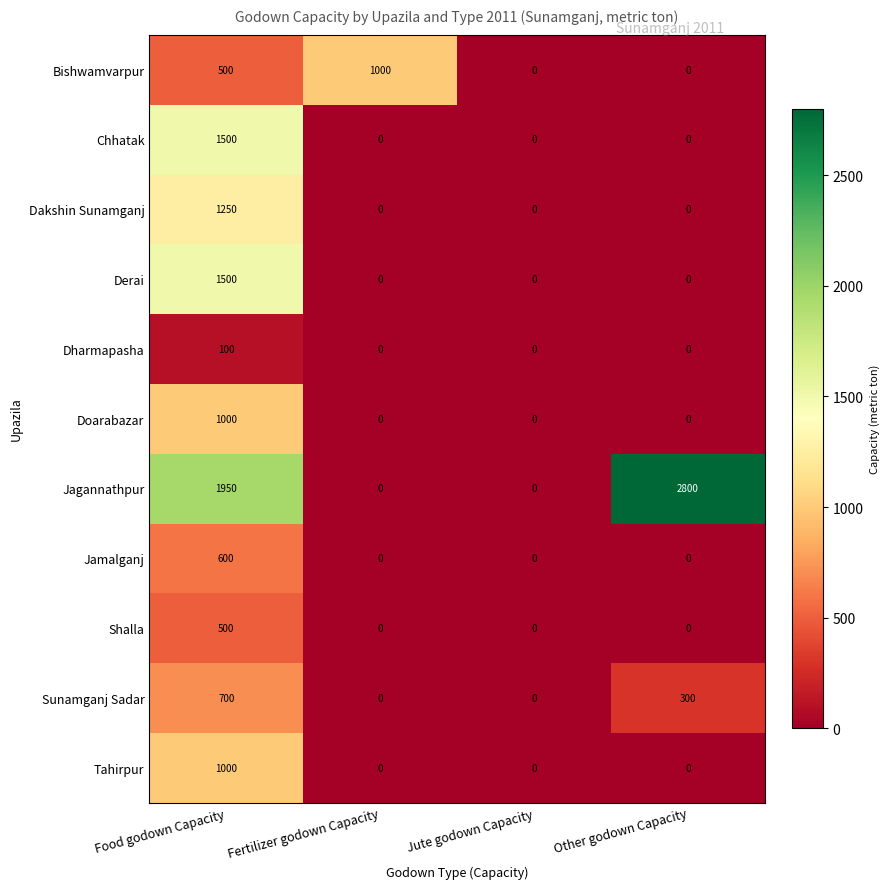

Which series has the largest range (max minus min)?

Jagannathpur